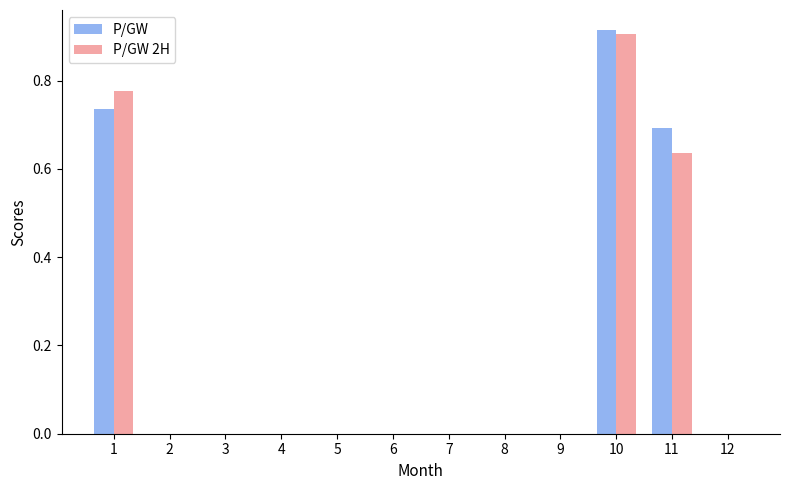

The P/GW 2H series shows 0.0 at 5. True or false?

True